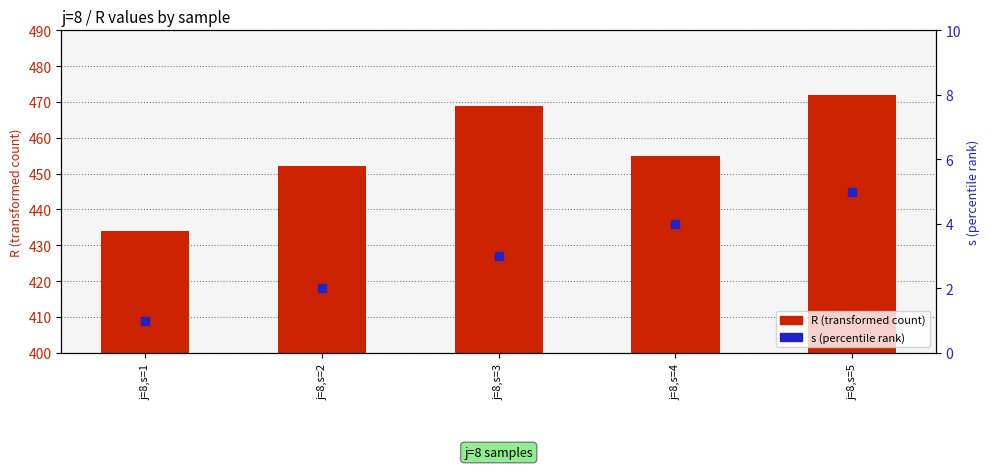

At which category is the sum across all series the highest?

j=8,s=5